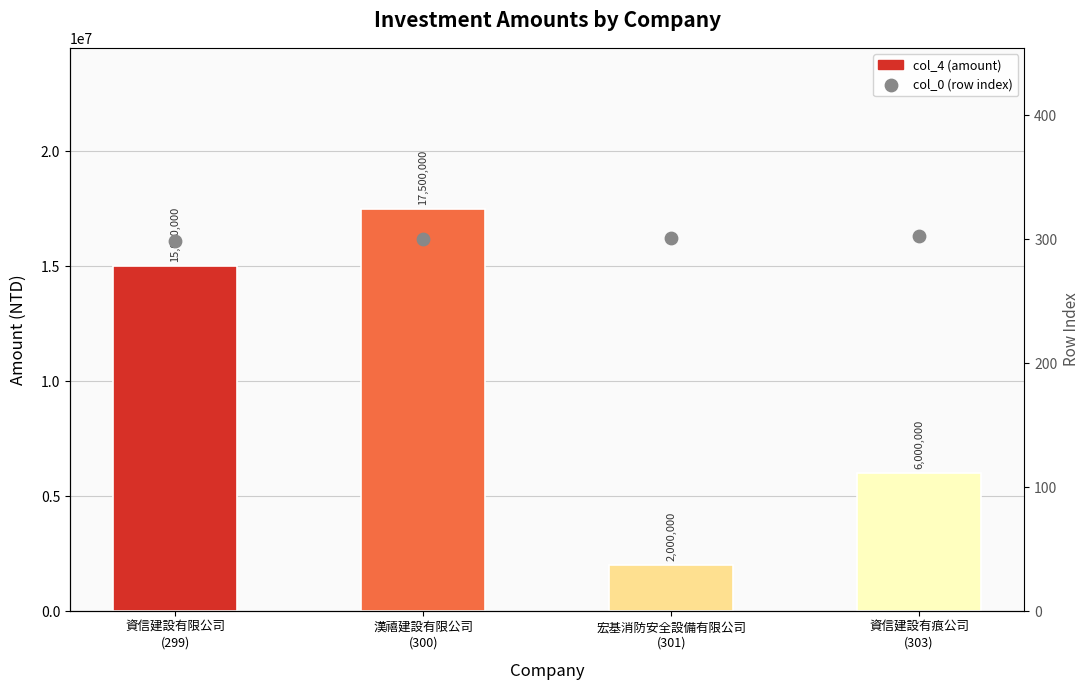

At which category is the sum across all series the highest?

漢禧建設有限公司
(300)